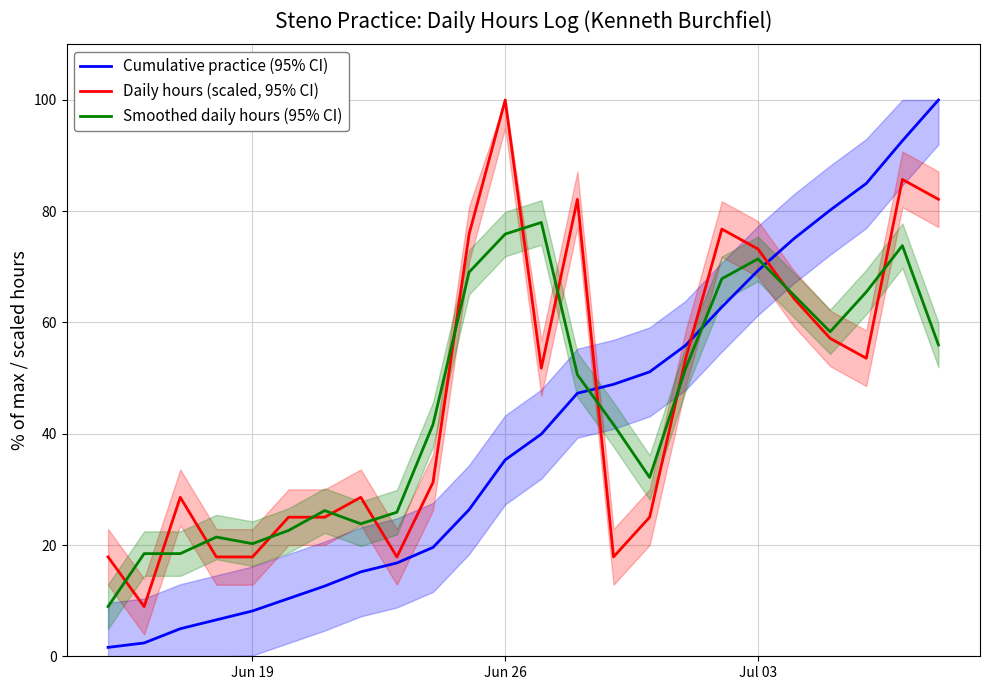

What is the highest value of the Cumulative practice (95% CI) series?

100.0